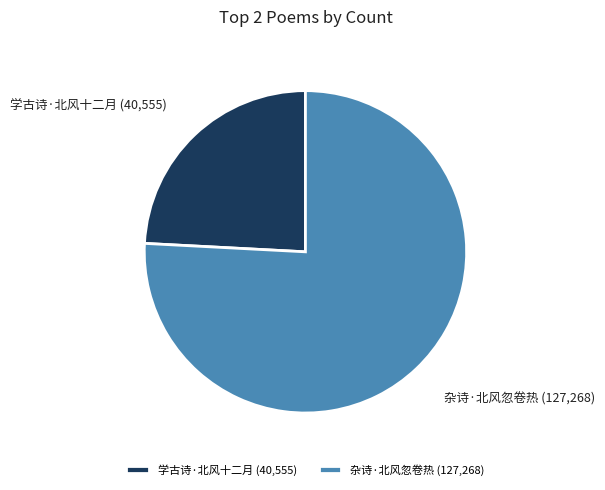

Does 学古诗·北风十二月 represent more than half of the total?

No